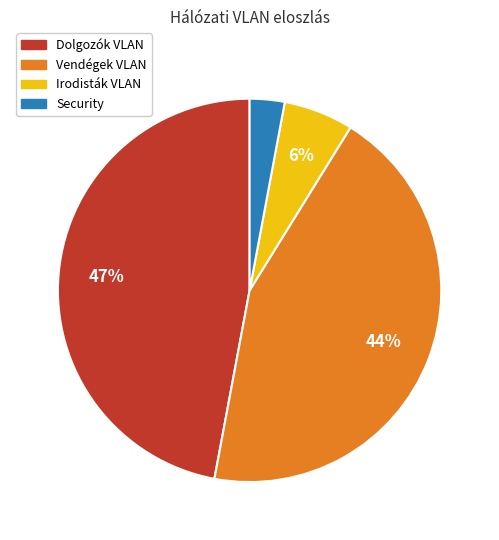

Count the number of slices in the pie.

4